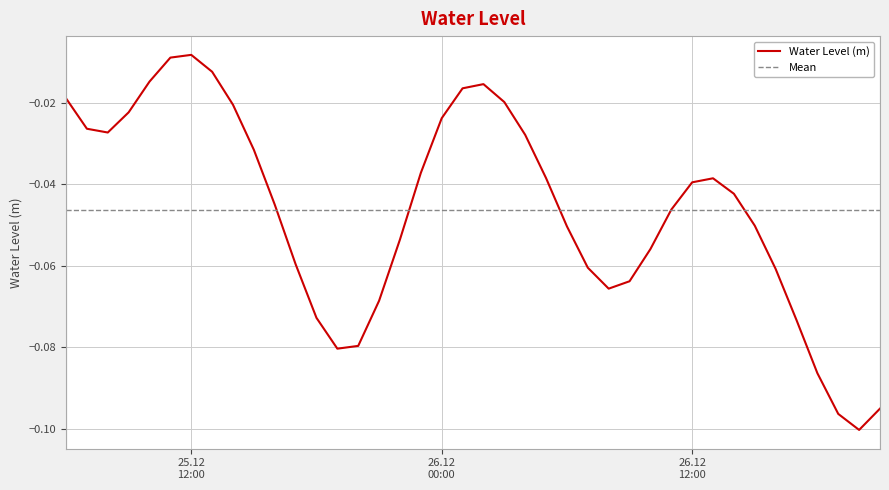

How many lines are shown in the chart?

1